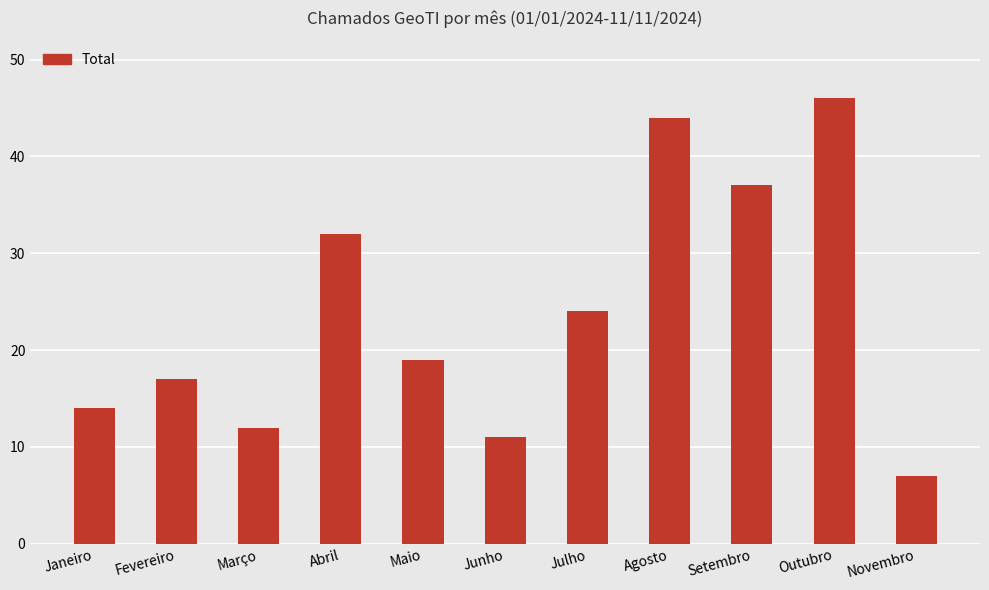

Reading left to right, extract all data points from this chart.

Janeiro=14	Fevereiro=17	Março=12	Abril=32	Maio=19	Junho=11	Julho=24	Agosto=44	Setembro=37	Outubro=46	Novembro=7